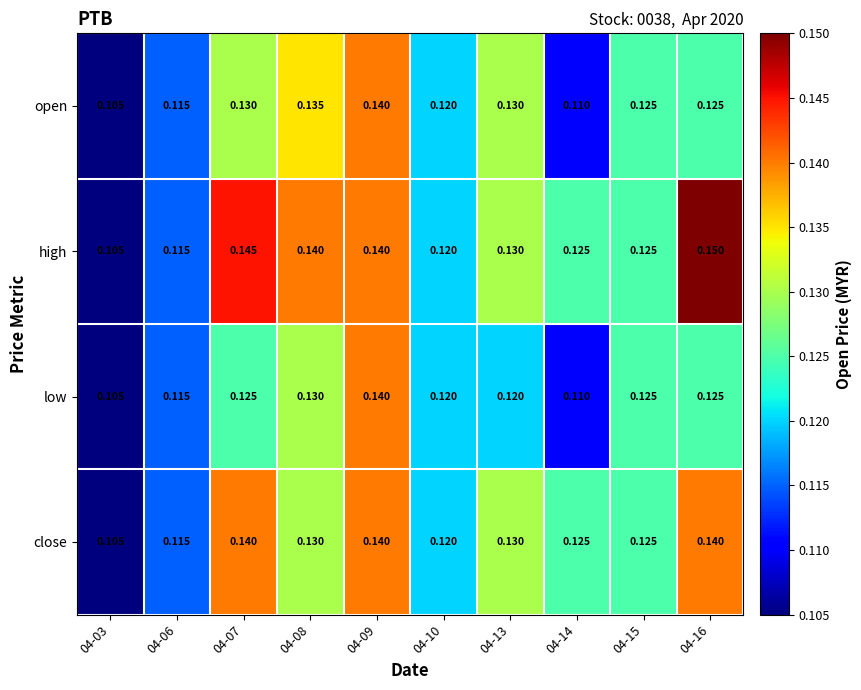

Is the value of open at 04-15 greater than the value of close at 04-13?

No